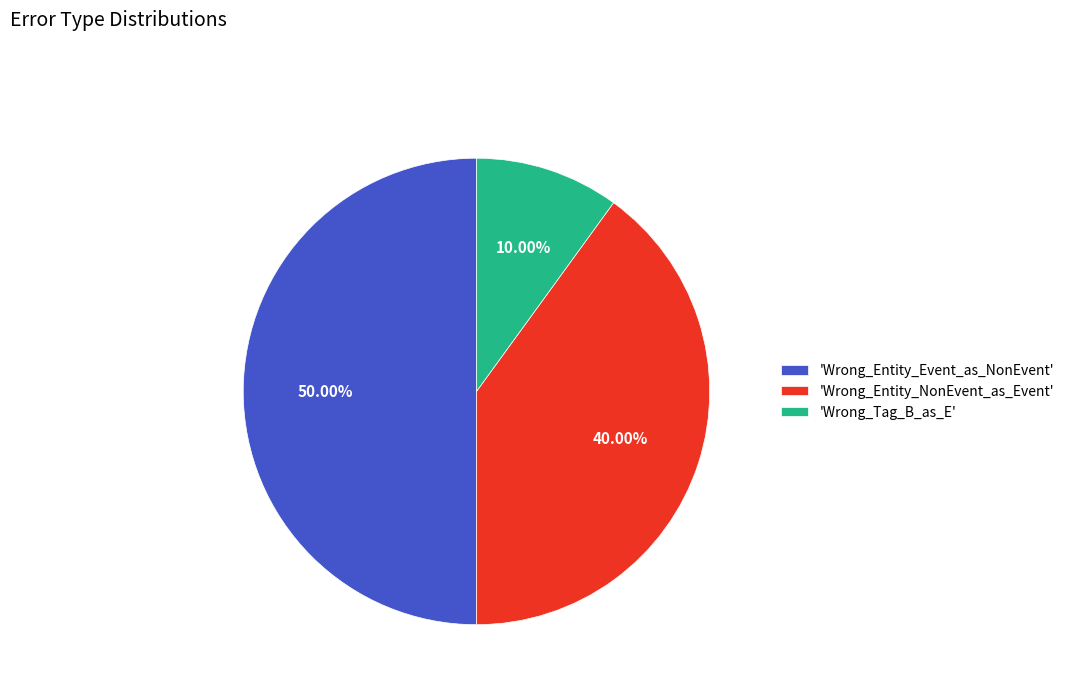

Between 'Wrong_Entity_NonEvent_as_Event' and 'Wrong_Entity_Event_as_NonEvent', which is larger?

'Wrong_Entity_Event_as_NonEvent'